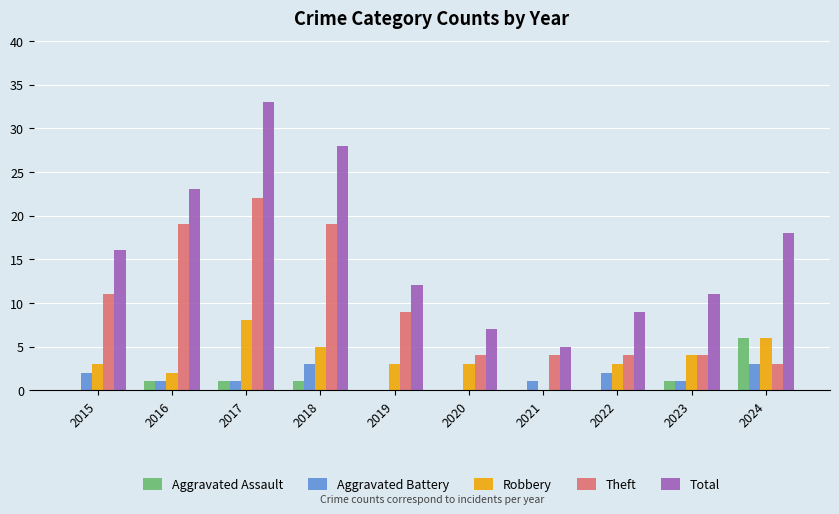

Is it true that Aggravated Battery equals 2 at 2022?

True